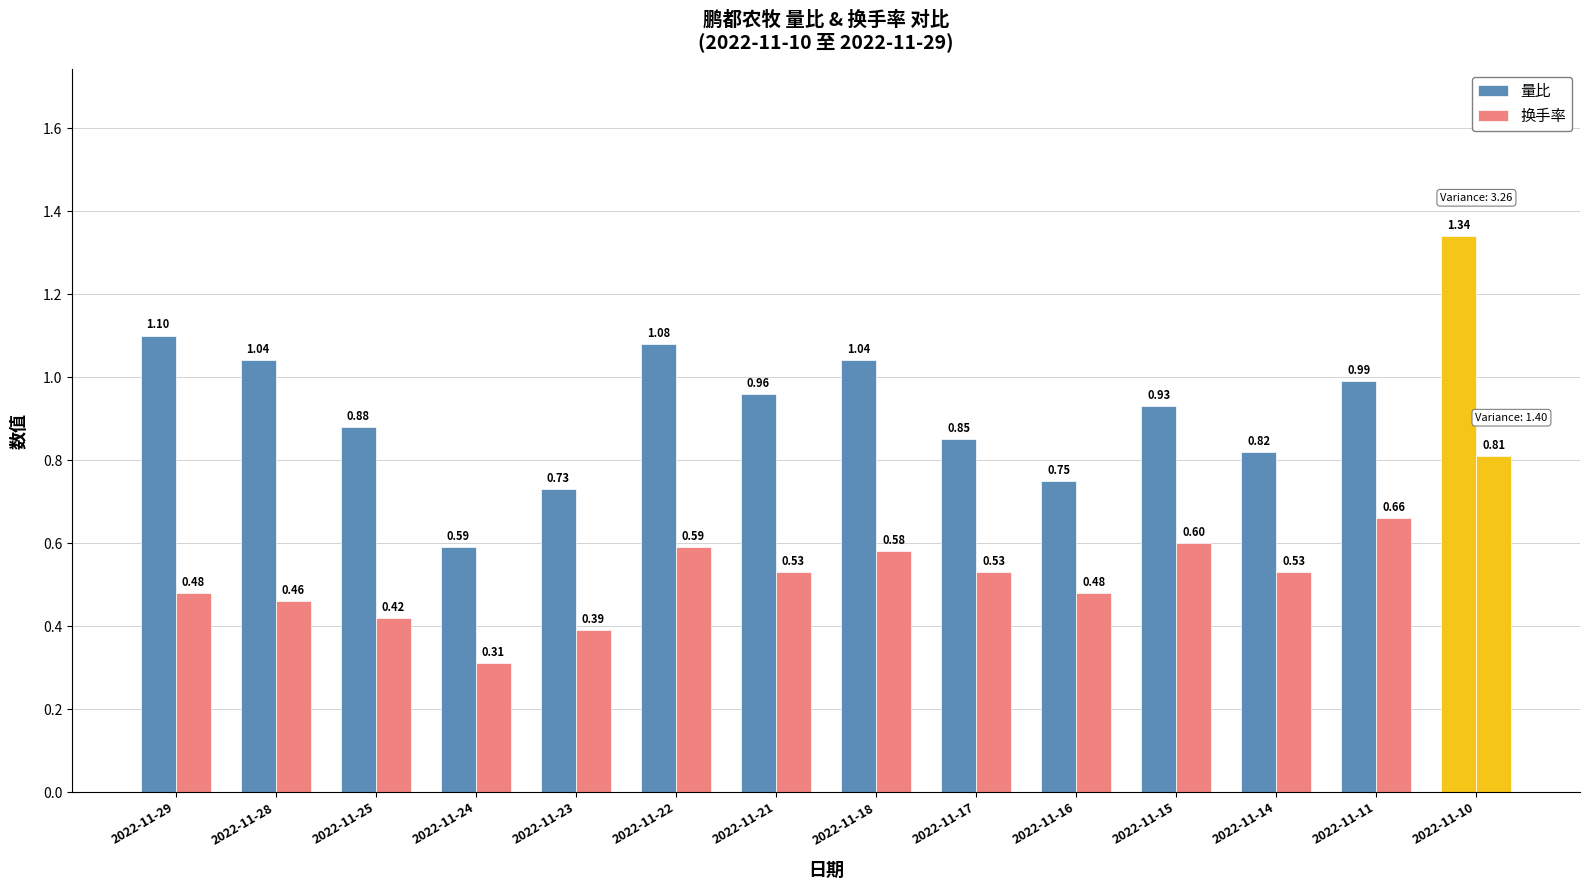

Read the 换手率 value at 2022-11-14.

0.5